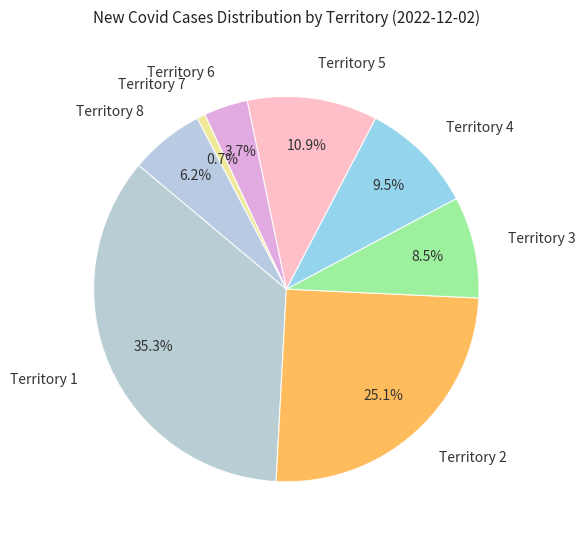

Which has a higher value, Territory 8 or Territory 5?

Territory 5